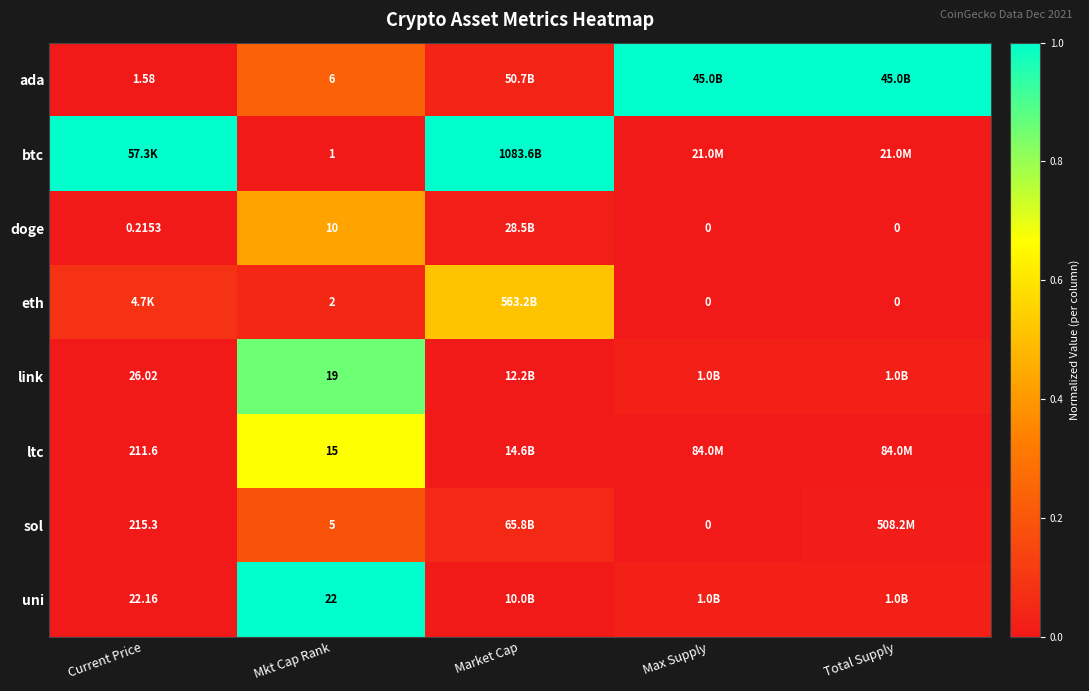

Count the number of categories in the chart.

5